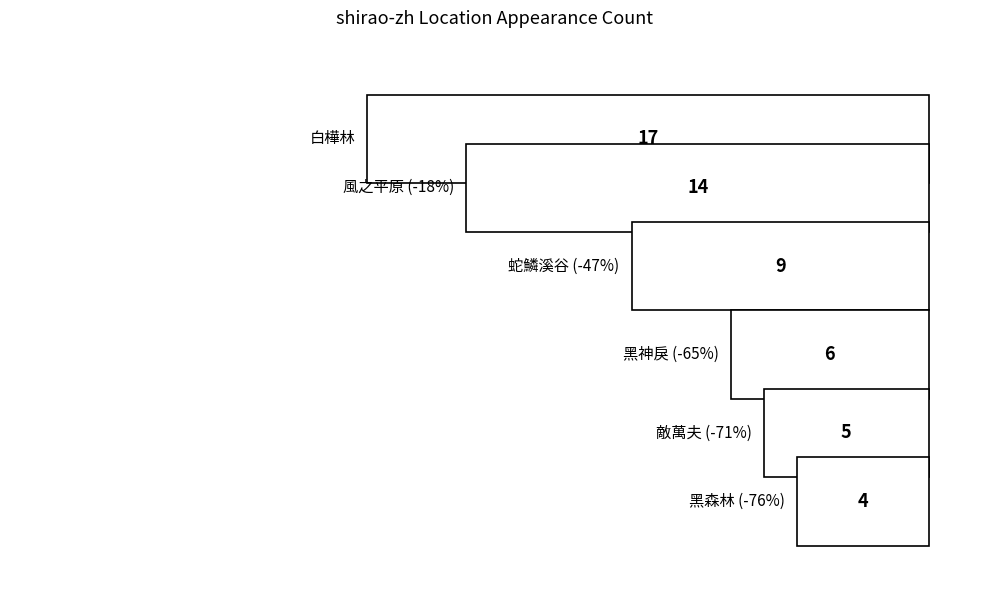

Reading left to right, transcribe all the data shown in this chart.

白樺林=17	風之平原=14	蛇鱗溪谷=9	黑神戾=6	敵萬夫=5	黑森林=4